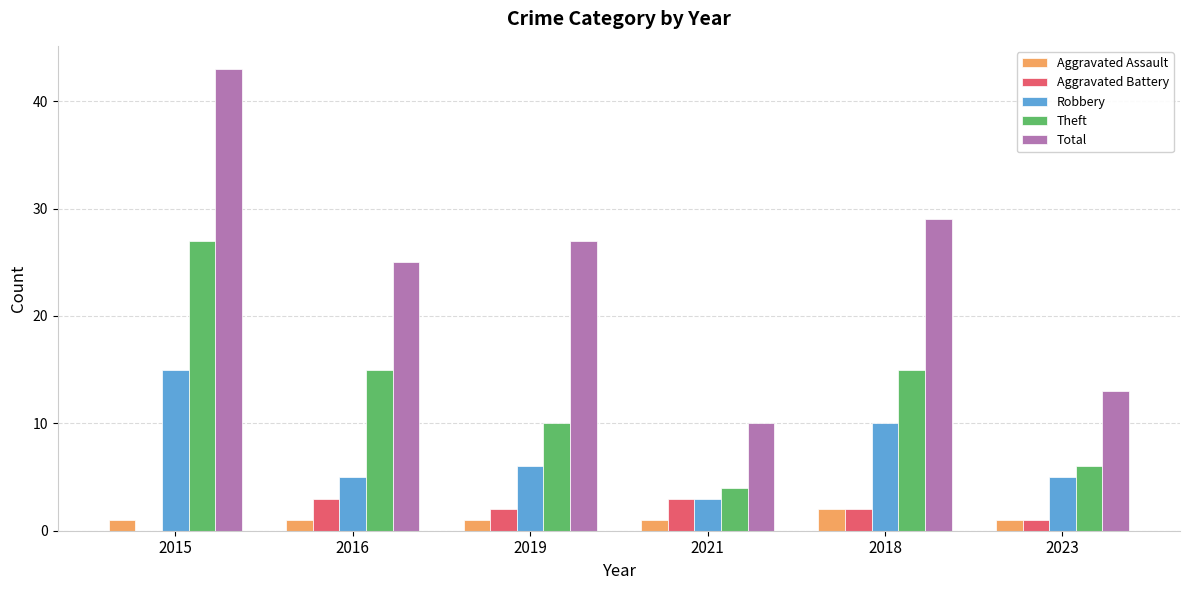

True or false: Aggravated Battery has a value of 3 at 2021.

True